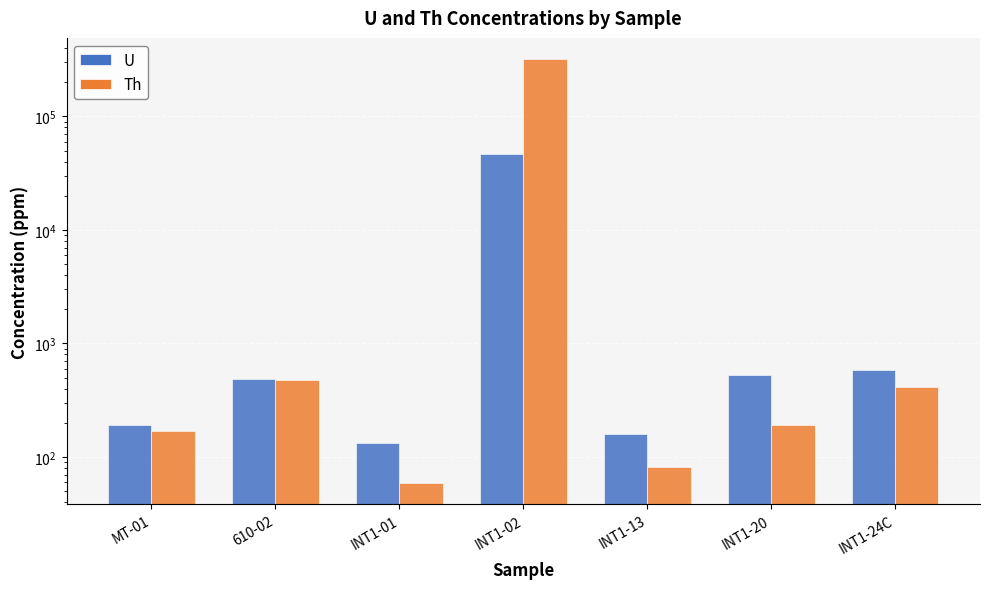

What is the total value across all series at INT1-02?

366910.0